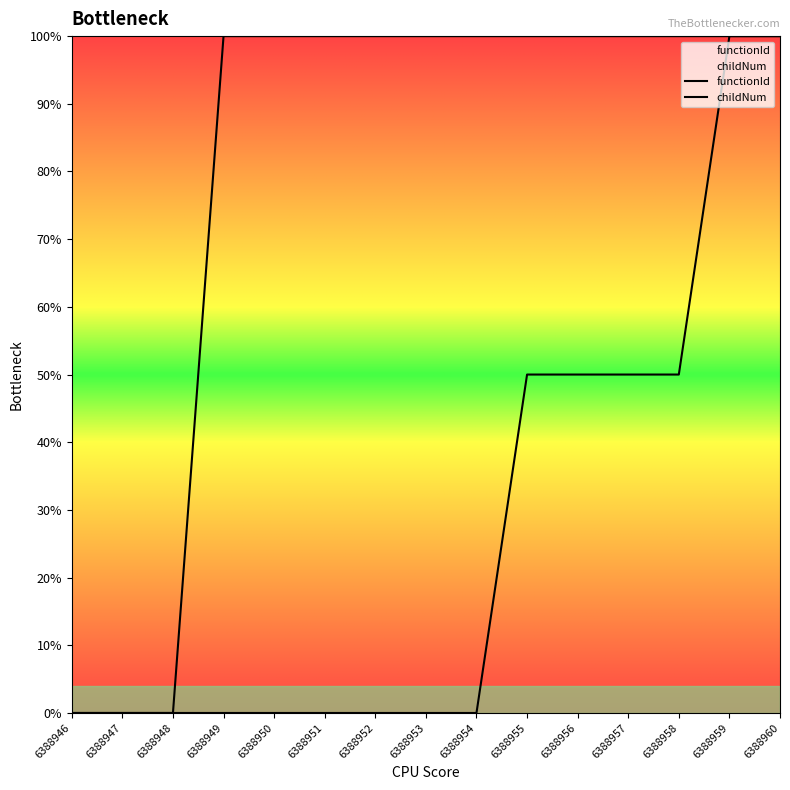

True or false: functionId has more than 0 interior local peaks.

False